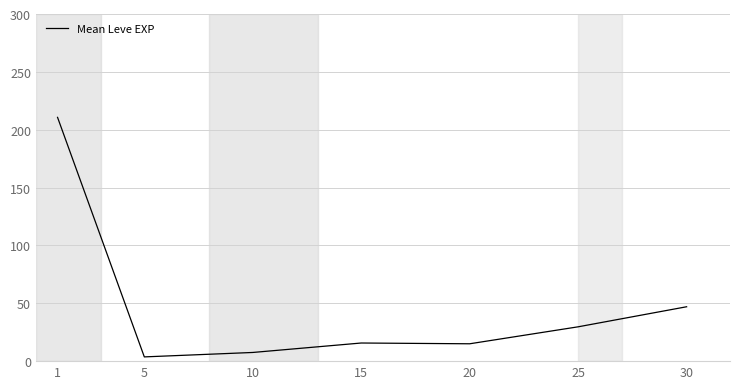

What is the sum of the values at 5 and 10?

11.2